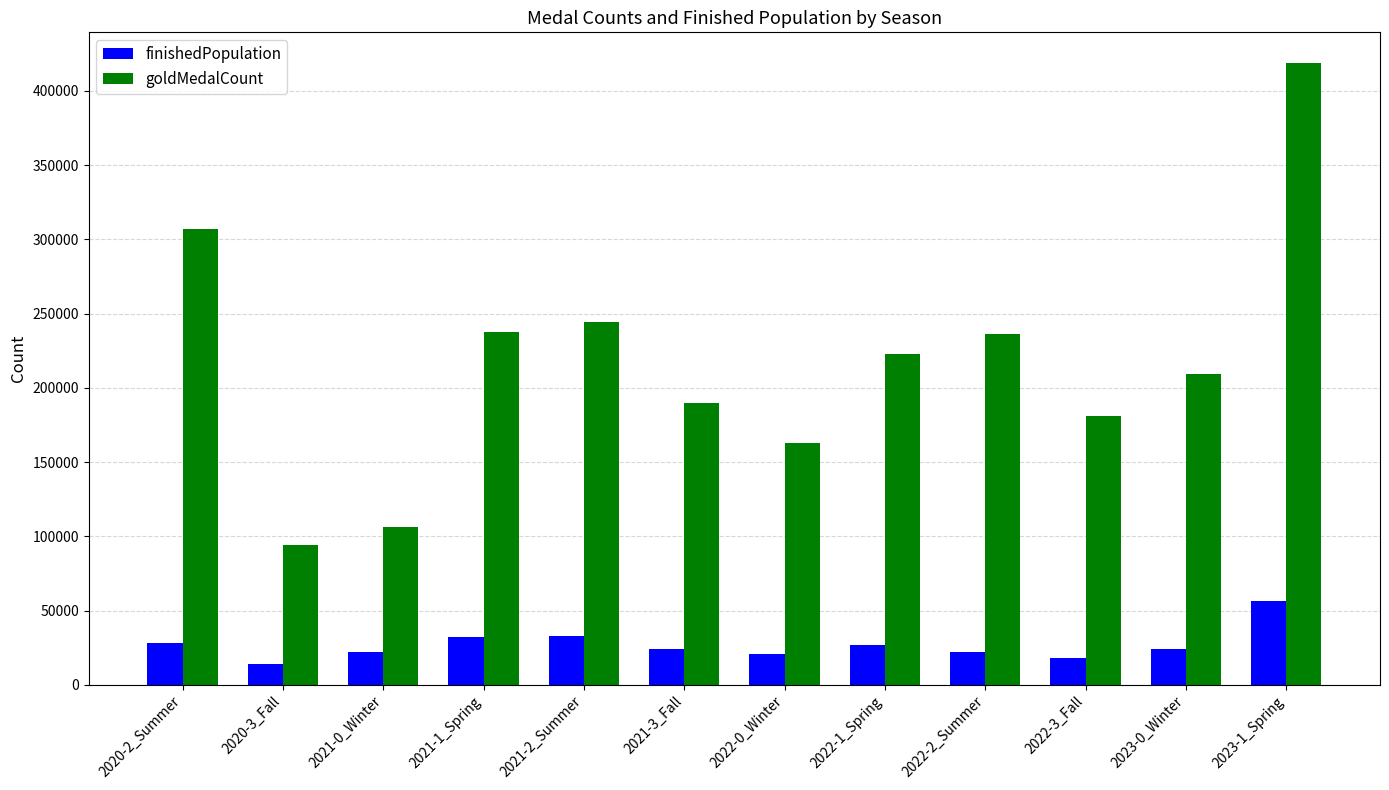

What is the value of the finishedPopulation bar at the 9th from the left?

22197